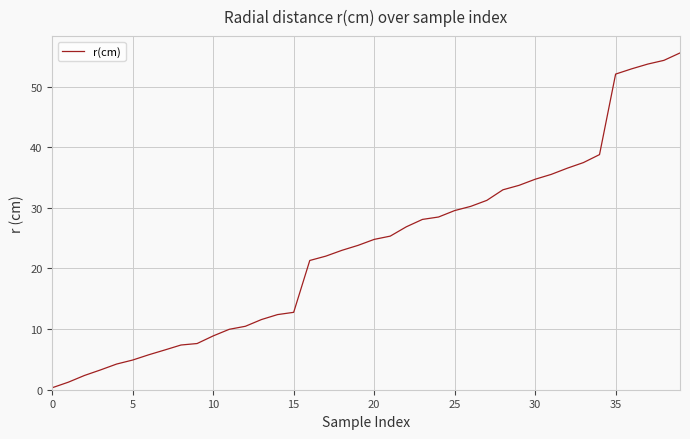

What is the maximum value shown in the chart?

55.5